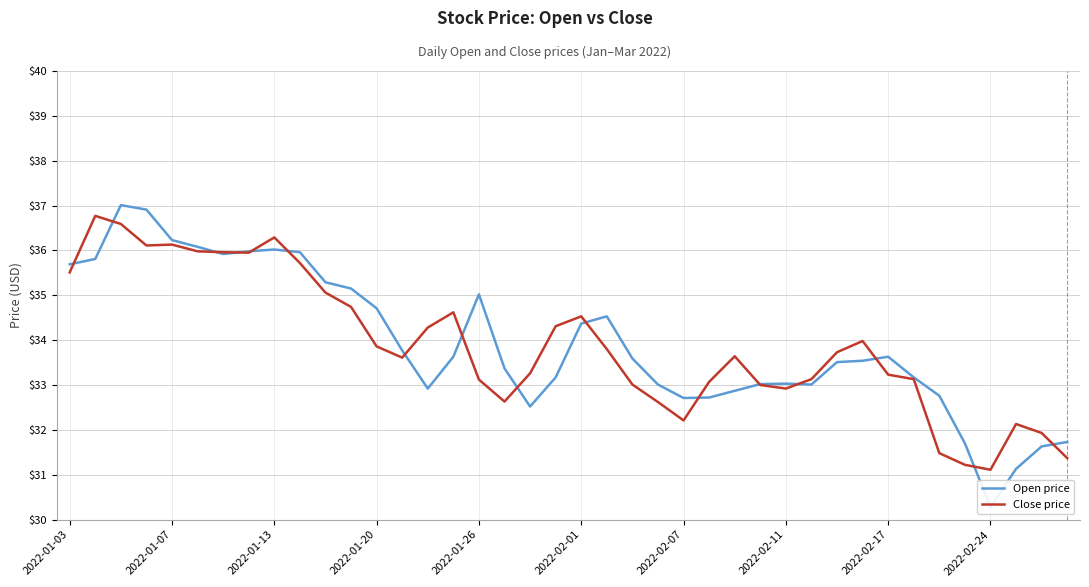

What is the minimum value for Close price?

31.1